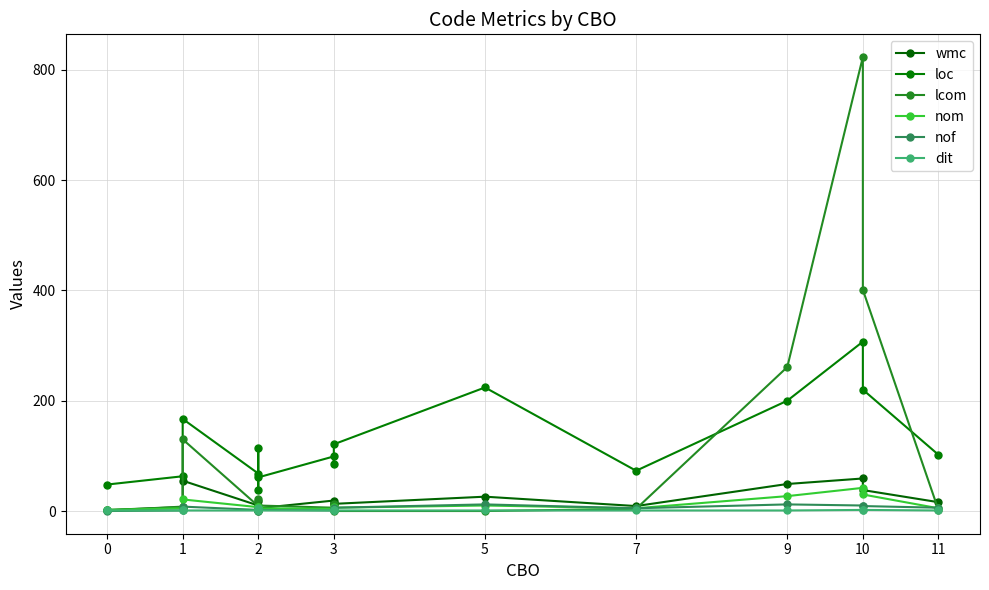

True or false: loc has more than 1 points higher than both neighbors.

True